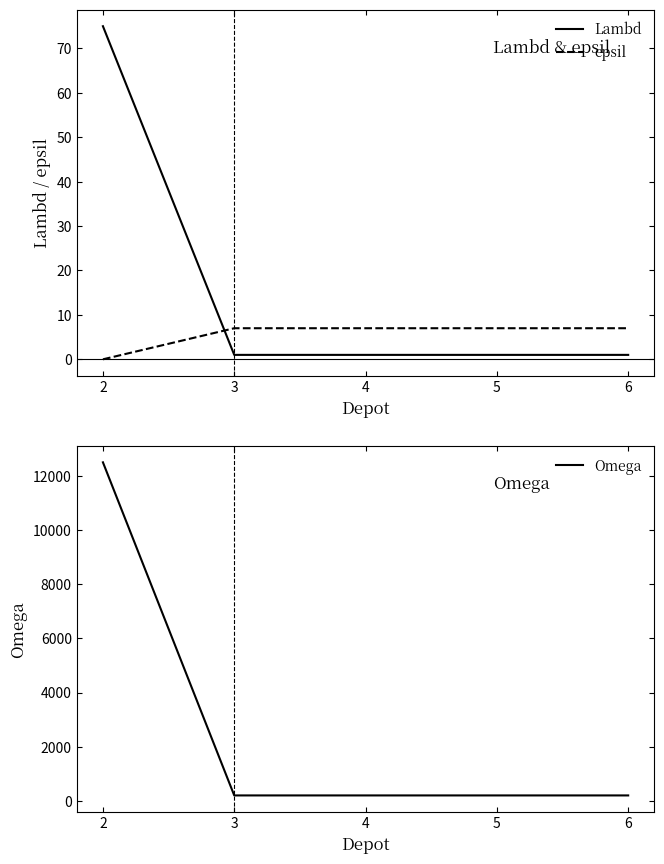

True or false: epsil and Omega intersect in this chart.

False